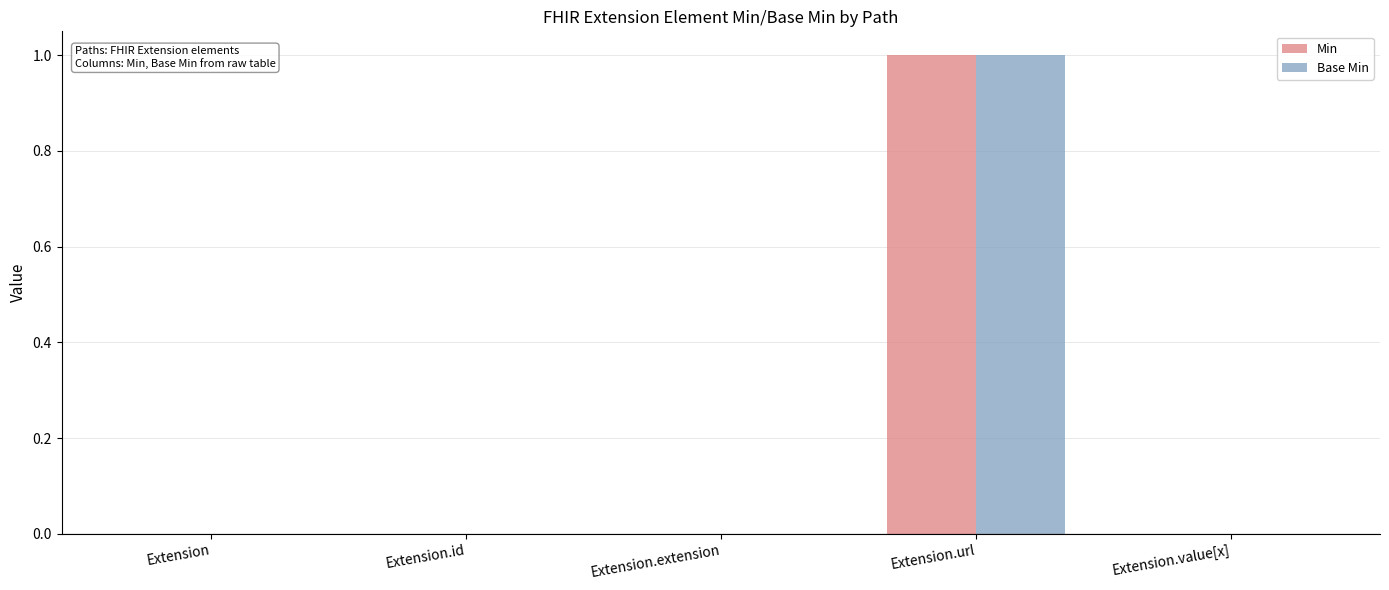

Are the bars horizontal?

No